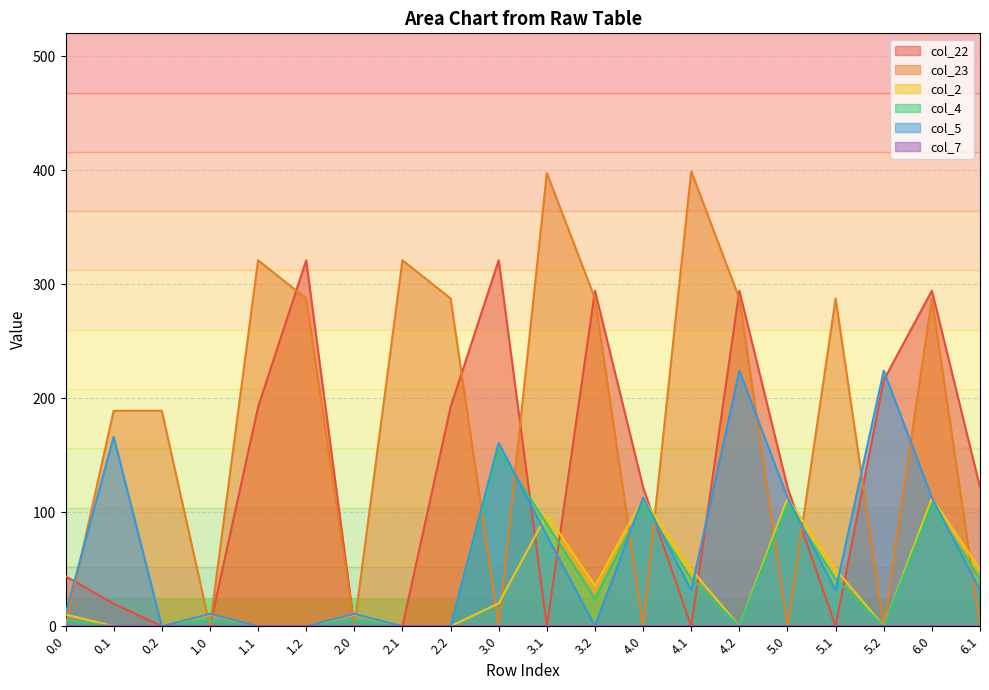

What is the average value of the col_4 series?

36.5